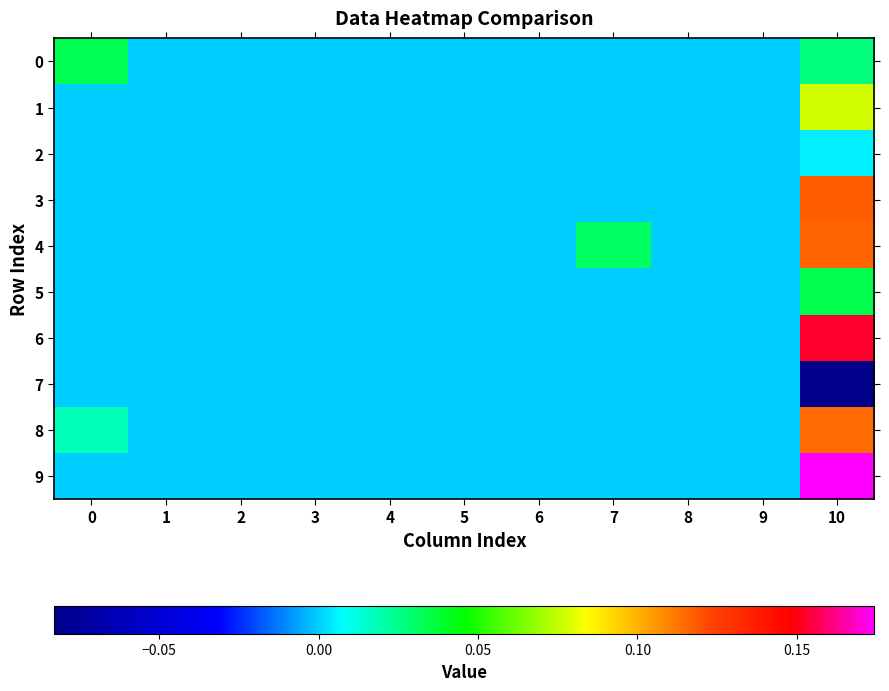

What is the greatest value displayed?

0.2